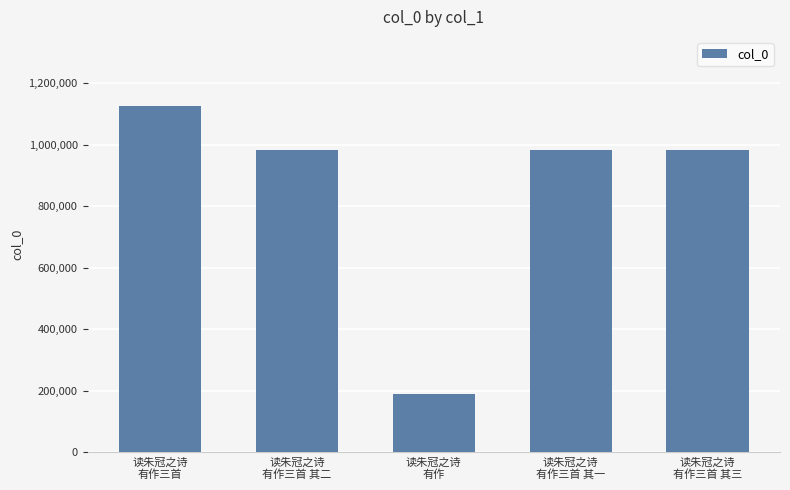

What is the value of the 4th bar from the left?

983385